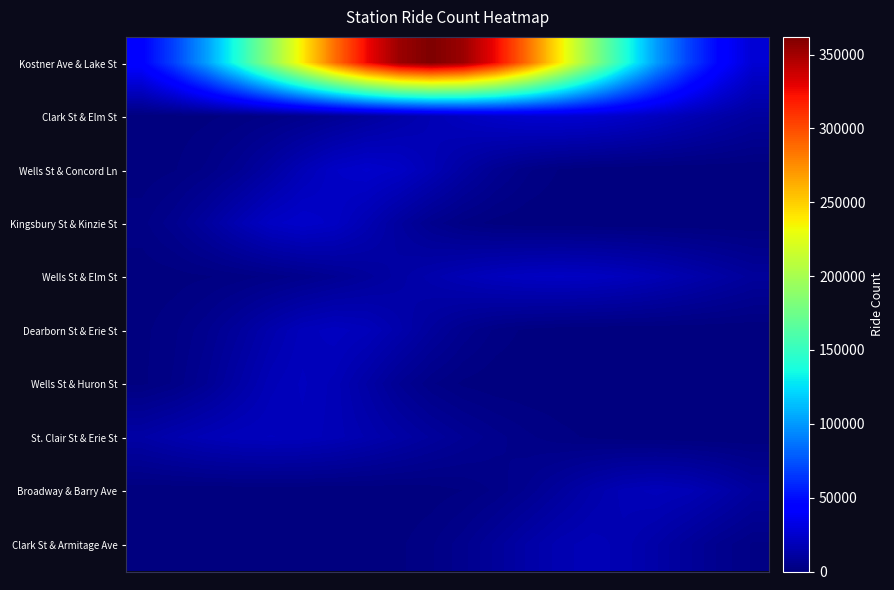

Reading right to left, what are all the values shown in this chart?

Kostner Ave & Lake St: 27024.3	44245.8	68778.3	101505.9	142230.6	189215.1	238990.1	286592.8	326296.2	352711.8	361984.0	352711.8	326296.2	286592.8	238990.1	189215.1	142230.6	101505.9	68778.3	44245.8
Clark St & Elm St: 10044.6	13452.5	17084.6	20574.9	23496.6	25445.2	26130.0	25445.2	23496.6	20574.9	17084.6	13452.5	10044.6	7112.1	4775.3	3040.4	1835.7	1051.0	570.6	293.8
Wells St & Concord Ln: 0.2	1.2	6.6	31.6	127.7	437.3	1271.2	3135.9	6564.6	11661.3	17578.9	22487.3	24411.0	22487.3	17578.9	11661.3	6564.6	3135.9	1271.2	437.3
Kingsbury St & Kinzie St: 0.0	0.0	0.0	0.3	1.9	11.4	56.9	234.8	802.4	2269.5	5313.7	10298.0	16520.0	21936.3	24111.0	21936.3	16520.0	10298.0	5313.7	2269.5
Wells St & Elm St: 9263.7	12015.5	14864.8	17540.5	19741.7	21192.9	21700.0	21192.9	19741.7	17540.5	14864.8	12015.5	9263.7	6812.3	4778.2	3196.6	2039.8	1241.5	720.7	399.1
Dearborn St & Erie St: 0.0	0.1	0.7	4.3	21.5	90.9	324.3	976.2	2480.4	5319.6	9629.3	14712.1	18972.5	20651.0	18972.5	14712.1	9629.3	5319.6	2480.4	976.2
Wells St & Huron St: 0.0	0.0	0.0	0.0	0.2	1.5	10.8	63.1	291.3	1062.2	3061.6	6974.8	12558.8	17873.1	20104.0	17873.1	12558.8	6974.8	3061.6	1062.2
St. Clair St & Erie St: 30.4	70.2	152.8	314.0	609.2	1115.6	1928.5	3147.2	4848.5	7051.1	9680.2	12545.6	15348.8	17726.9	19327.1	19892.0	19327.1	17726.9	15348.8	12545.6
Broadway & Barry Ave: 9923.9	14217.3	17639.9	18955.0	17639.9	14217.3	9923.9	5999.2	3140.9	1424.2	559.3	190.2	56.0	14.3	3.2	0.6	0.1	0.0	0.0	0.0
Clark St & Armitage Ave: 2587.4	5168.4	8852.8	13002.4	16375.4	17684.0	16375.4	13002.4	8852.8	5168.4	2587.4	1110.7	408.8	129.0	34.9	8.1	1.6	0.3	0.0	0.0